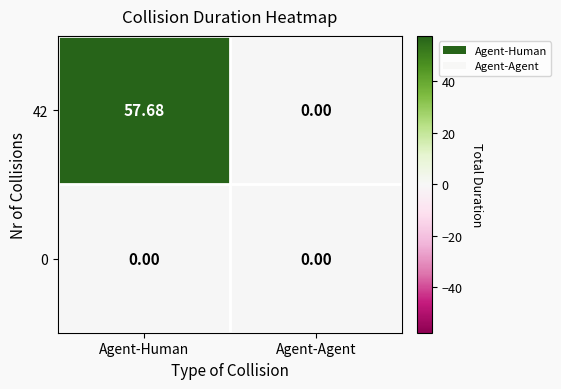

At which category is the sum across all series the highest?

Agent-Human